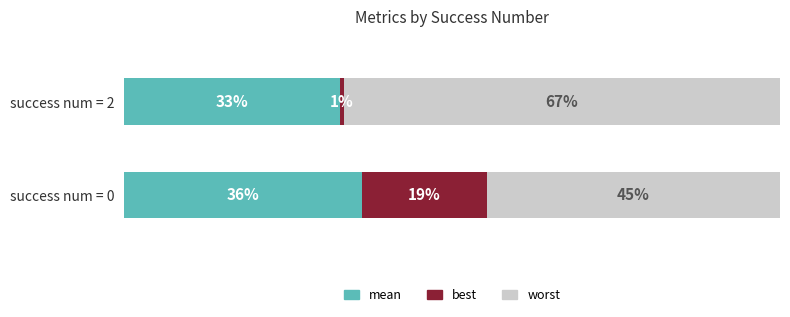

What is the difference between the maximum and minimum values in the worst series?

21.8